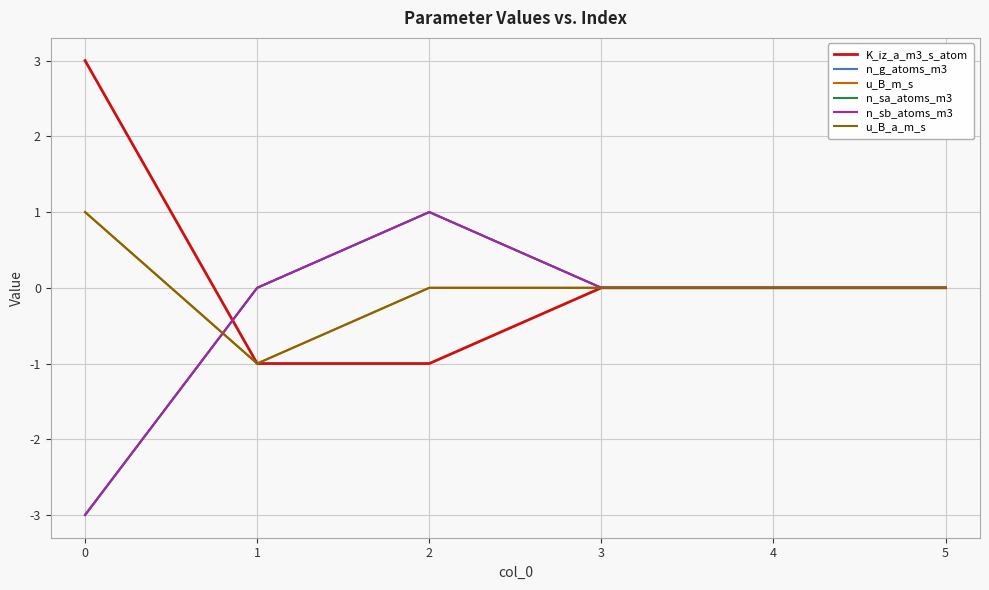

What is the highest value of the u_B_m_s series?

1